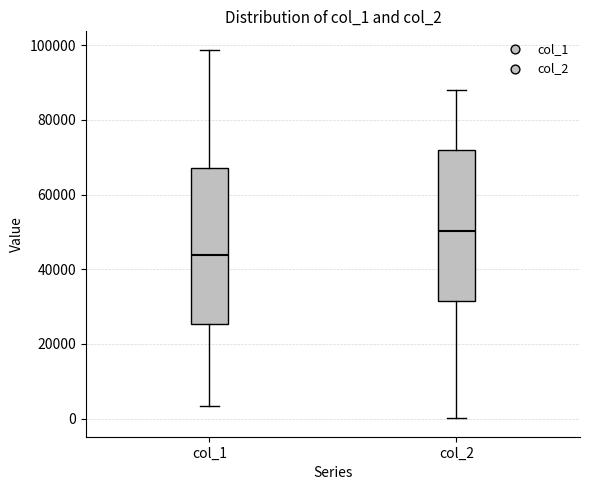

Where is the lower edge of the box for col_1 on the y-axis? The values are not printed on the chart, so give them approximately, as read against the axis.

26000